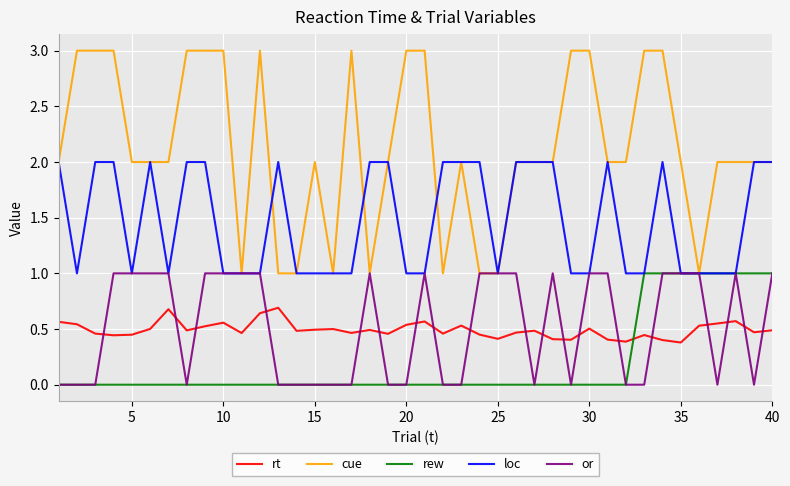

Which series has the widest spread of values?

cue